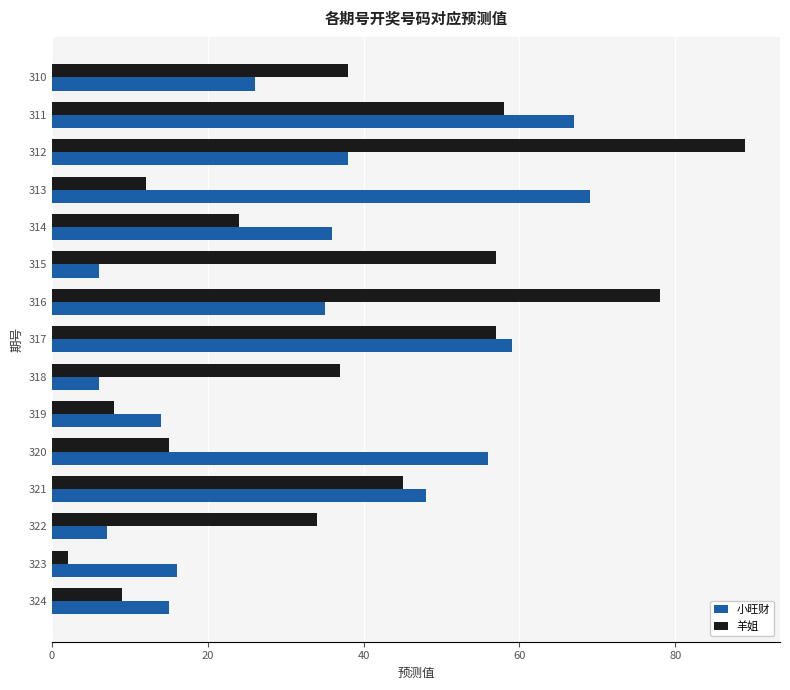

How many data points does each series have?

15